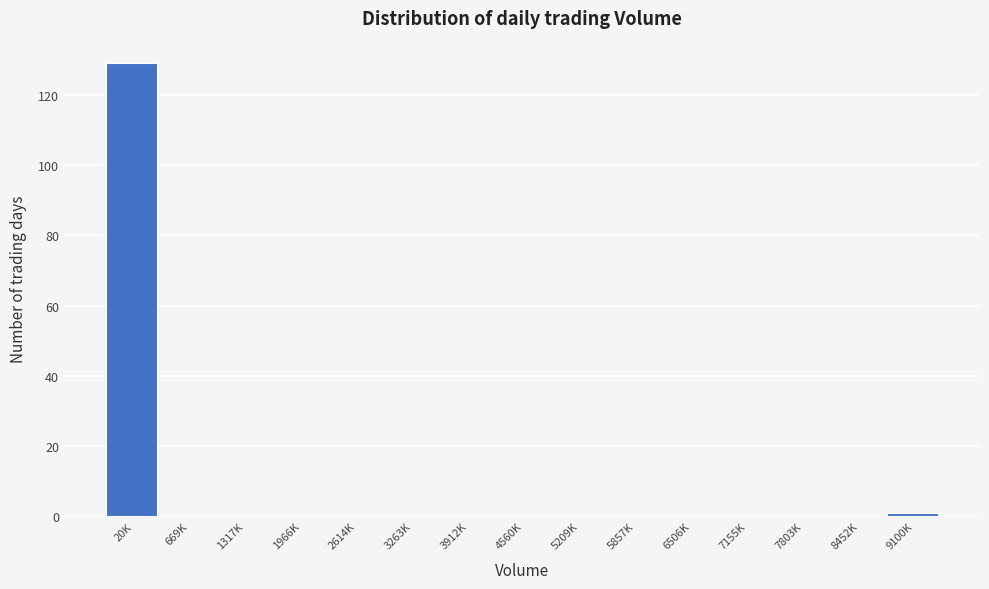

Reading left to right, transcribe all the data shown in this chart.

20K=129	669K=0	1317K=0	1966K=0	2614K=0	3263K=0	3912K=0	4560K=0	5209K=0	5857K=0	6506K=0	7155K=0	7803K=0	8452K=0	9100K=1